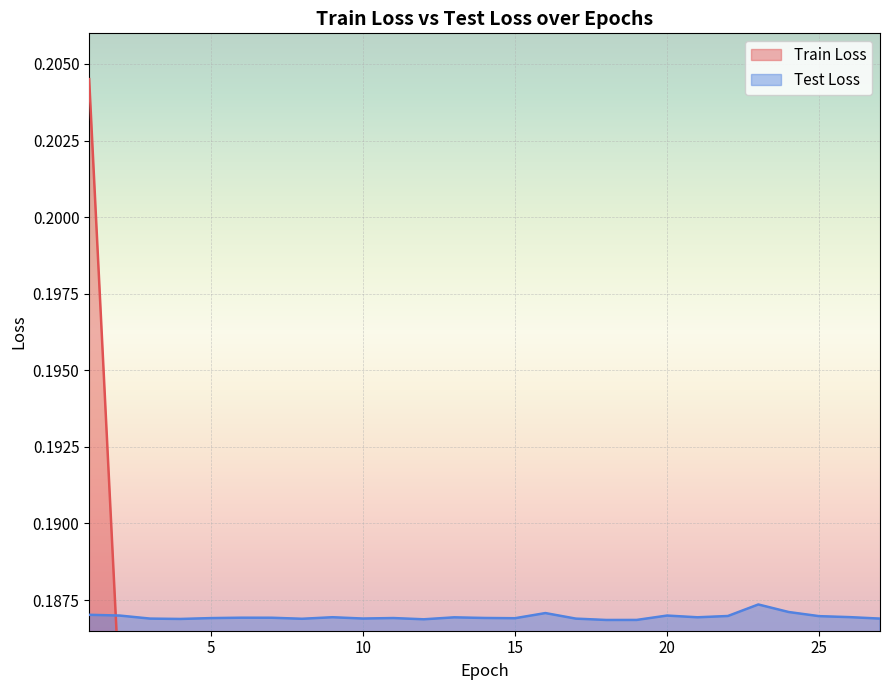

Which series has the largest total across all categories?

Test Loss